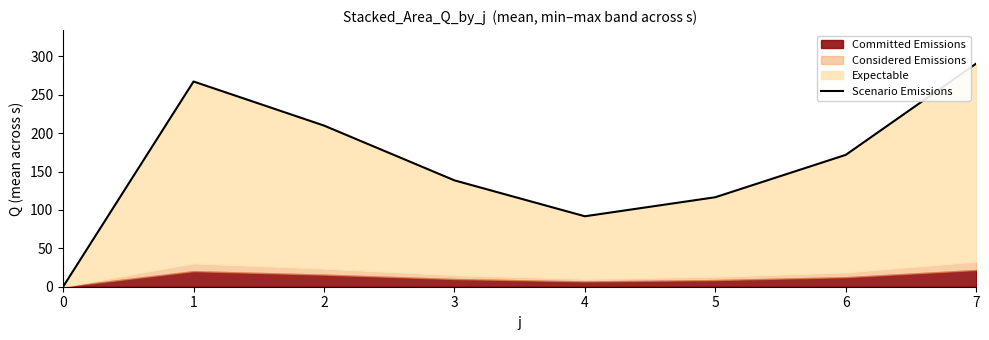

Reading left to right, extract all data points from this chart.

0.0	267.4	210.0	138.6	91.8	116.6	171.8	290.8